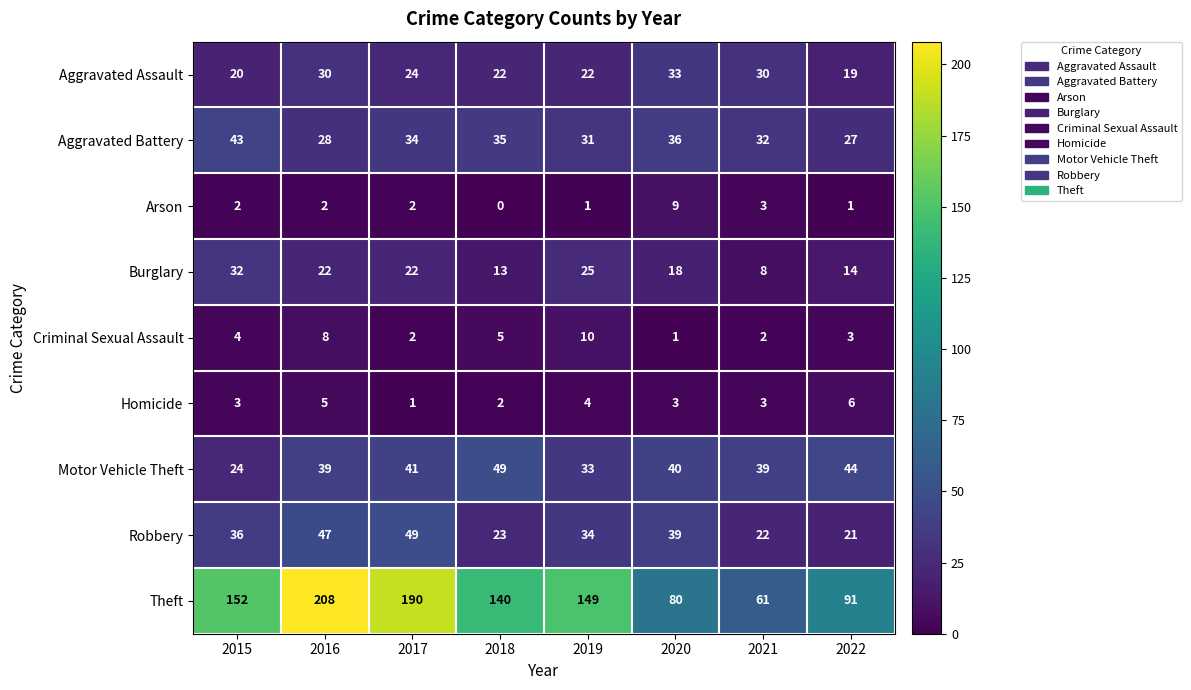

The value of Motor Vehicle Theft at 2021 is 39. True or false?

True